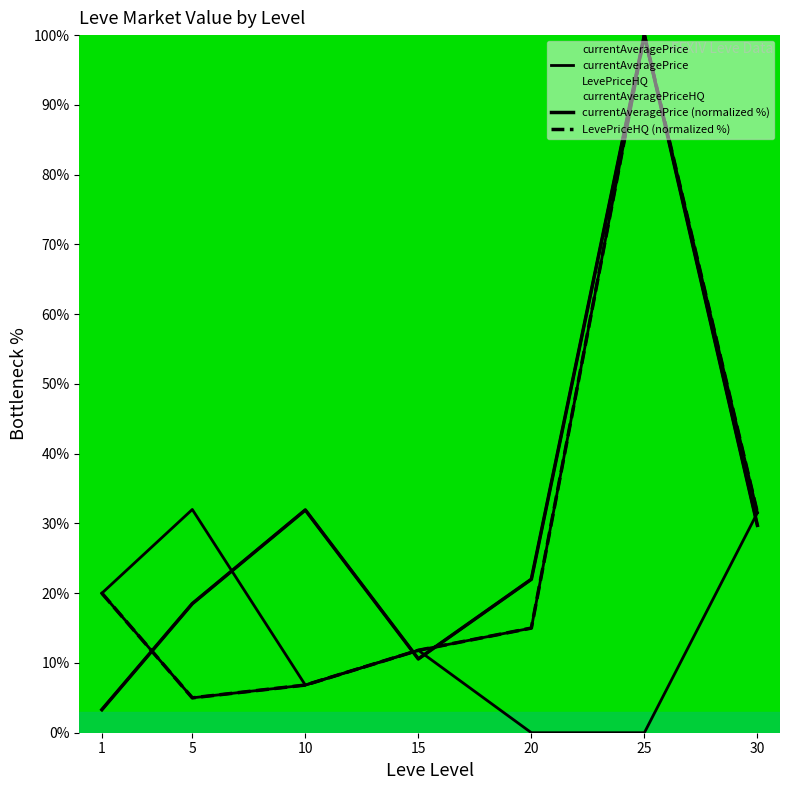

How many data points in currentAveragePrice (normalized %) are above 21?

4